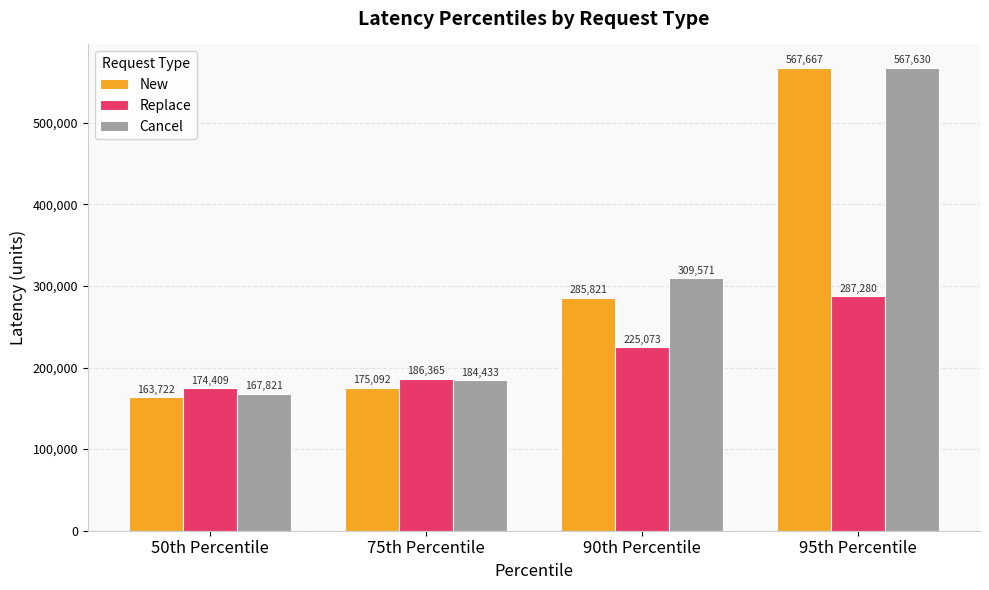

Which series changed the most between 50th Percentile and 75th Percentile?

Cancel